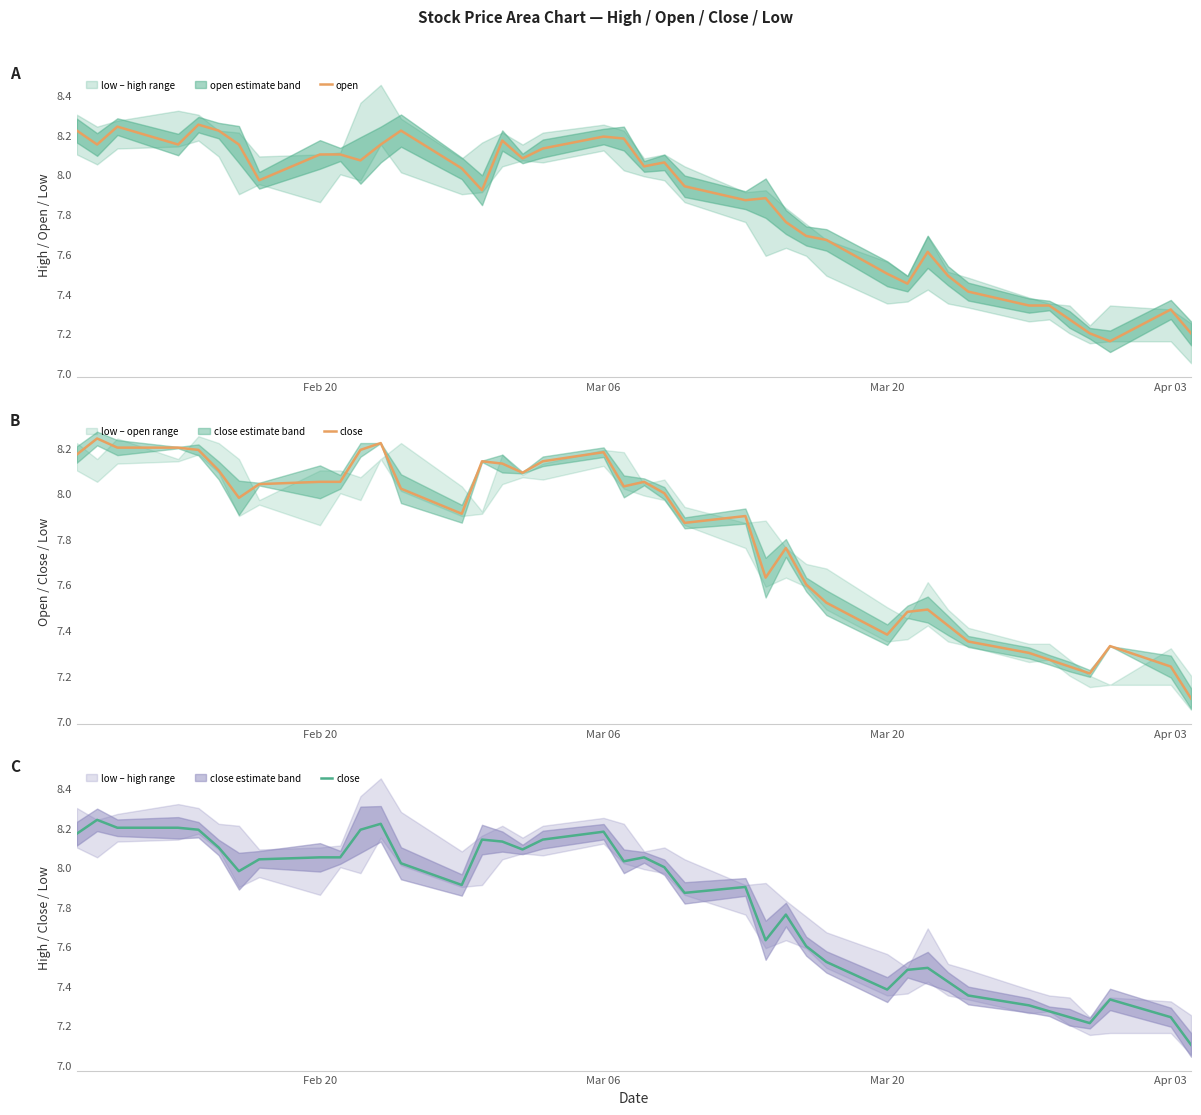

What is the minimum value shown in the chart?

7.1